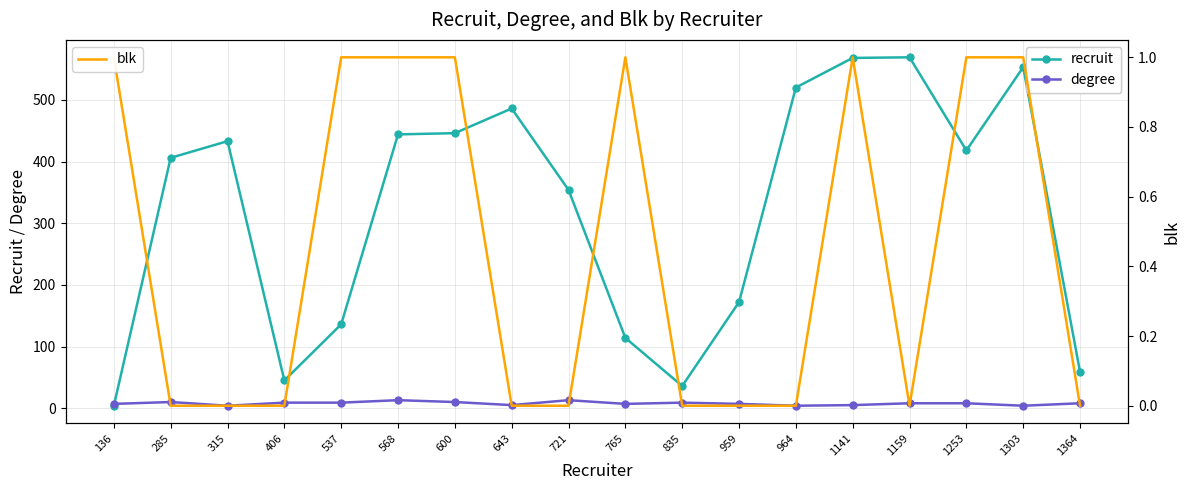

What are all the series names shown in the legend?

recruit, degree, blk